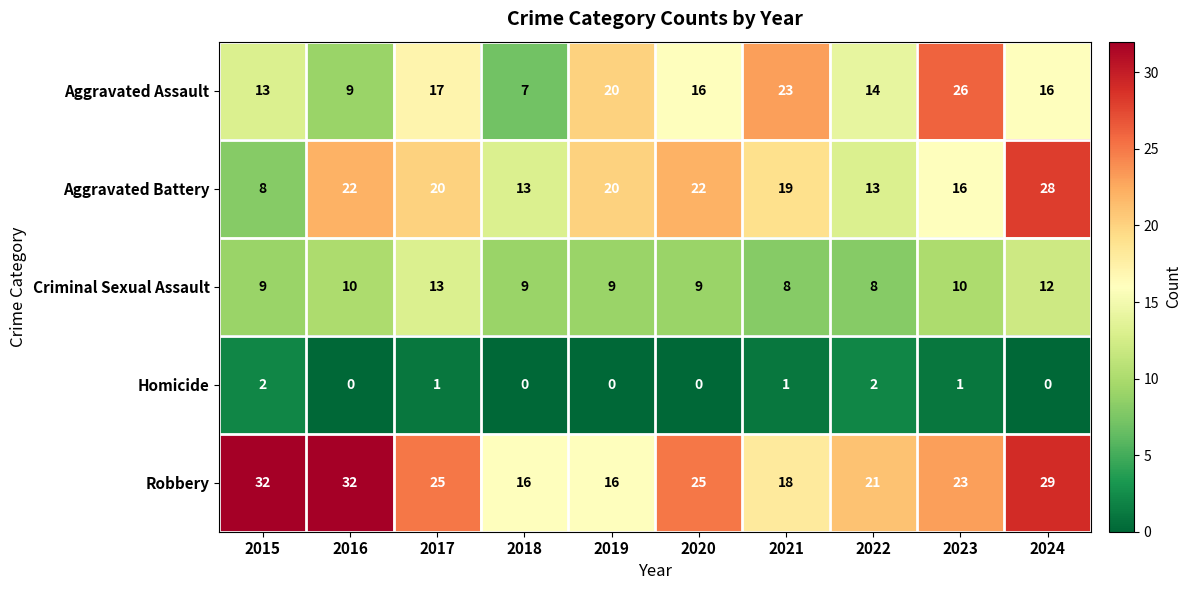

What is the sum of all Robbery values?

237